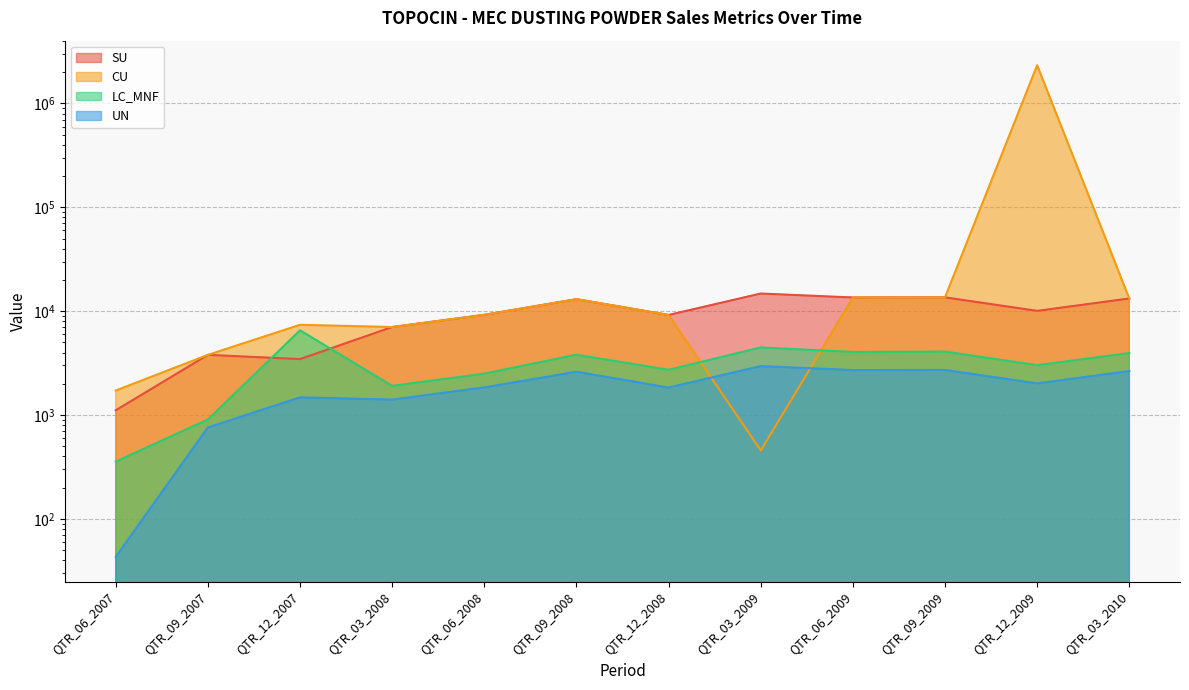

Reading right to left, transcribe all the data shown in this chart.

SU: QTR_03_2010=13250	QTR_12_2009=10070	QTR_09_2009=13585	QTR_06_2009=13545	QTR_03_2009=14785	QTR_12_2008=9195	QTR_09_2008=13050	QTR_06_2008=9225	QTR_03_2008=7035	QTR_12_2007=3456	QTR_09_2007=3795	QTR_06_2007=1111
CU: QTR_03_2010=13250	QTR_12_2009=2334567	QTR_09_2009=13585	QTR_06_2009=13545	QTR_03_2009=456	QTR_12_2008=9195	QTR_09_2008=13050	QTR_06_2008=9225	QTR_03_2008=7035	QTR_12_2007=7390	QTR_09_2007=3795	QTR_06_2007=1720
LC_MNF: QTR_03_2010=3947	QTR_12_2009=3018	QTR_09_2009=4079	QTR_06_2009=4049	QTR_03_2009=4473	QTR_12_2008=2724	QTR_09_2008=3807	QTR_06_2008=2503	QTR_03_2008=1908	QTR_12_2007=6543	QTR_09_2007=905	QTR_06_2007=356
UN: QTR_03_2010=2650	QTR_12_2009=2014	QTR_09_2009=2717	QTR_06_2009=2709	QTR_03_2009=2957	QTR_12_2008=1839	QTR_09_2008=2610	QTR_06_2008=1845	QTR_03_2008=1407	QTR_12_2007=1478	QTR_09_2007=759	QTR_06_2007=43